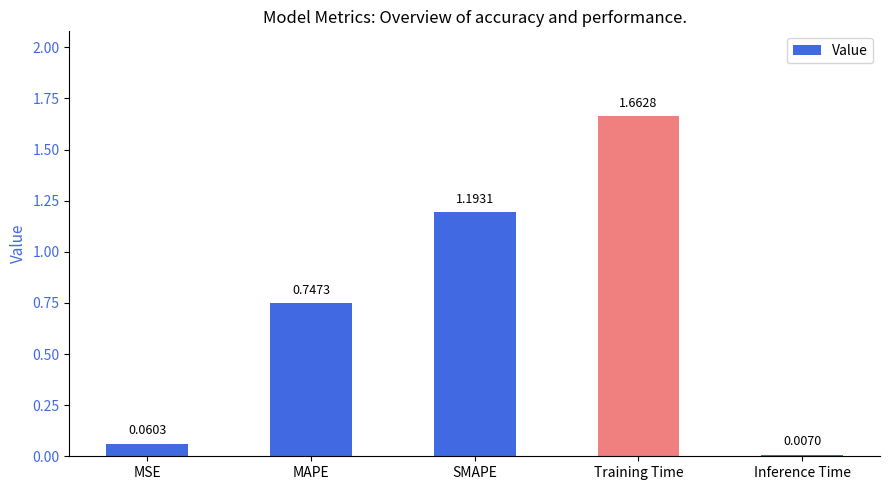

List the labels in order of value, largest first.

Training Time, SMAPE, MAPE, MSE, Inference Time